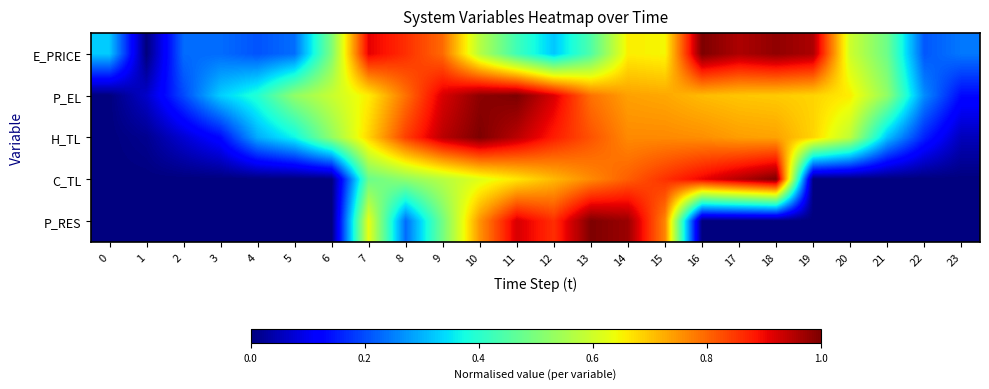

At how many categories does at least one series exceed 0?

24